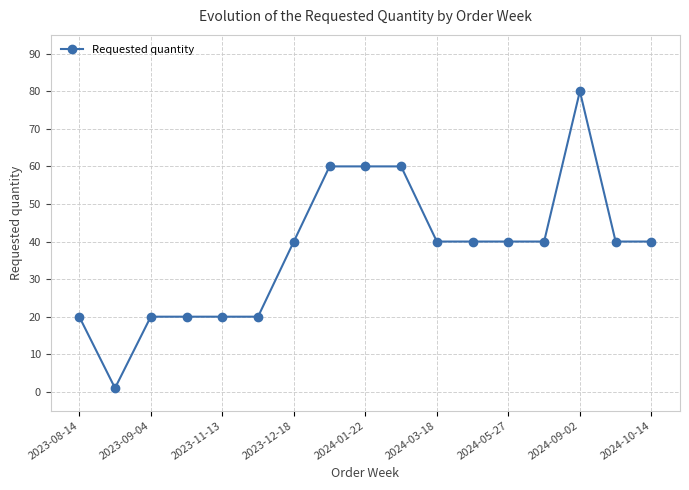

What is the maximum value shown in the chart?

80